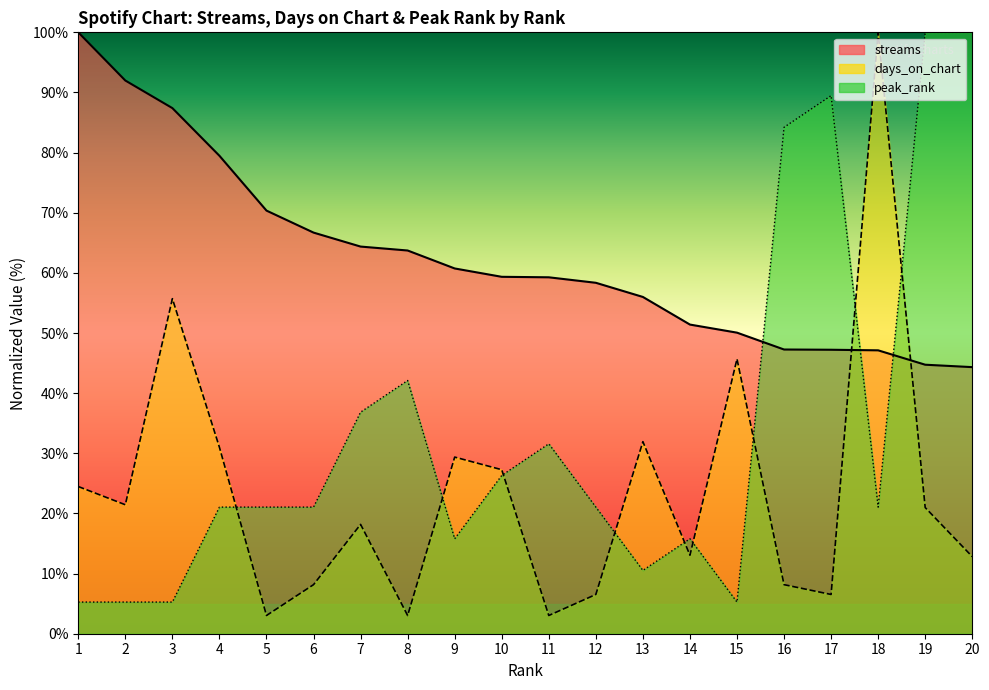

Rank the categories by days_on_chart value from lowest to highest.

5, 8, 11, 12, 17, 6, 16, 20, 14, 7, 19, 2, 1, 10, 9, 4, 13, 15, 3, 18